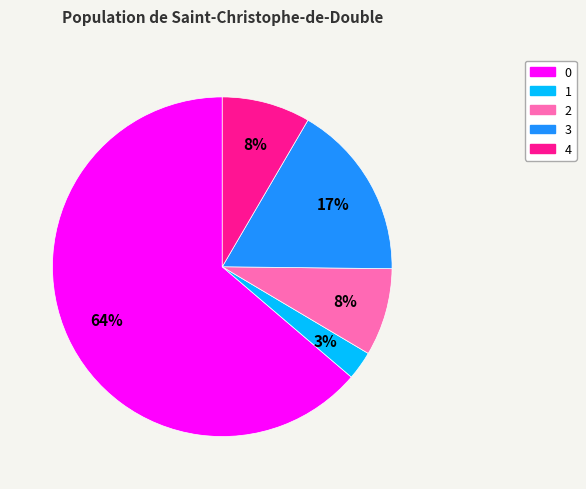

To the nearest percent, what percentage of the pie is 1?

3%